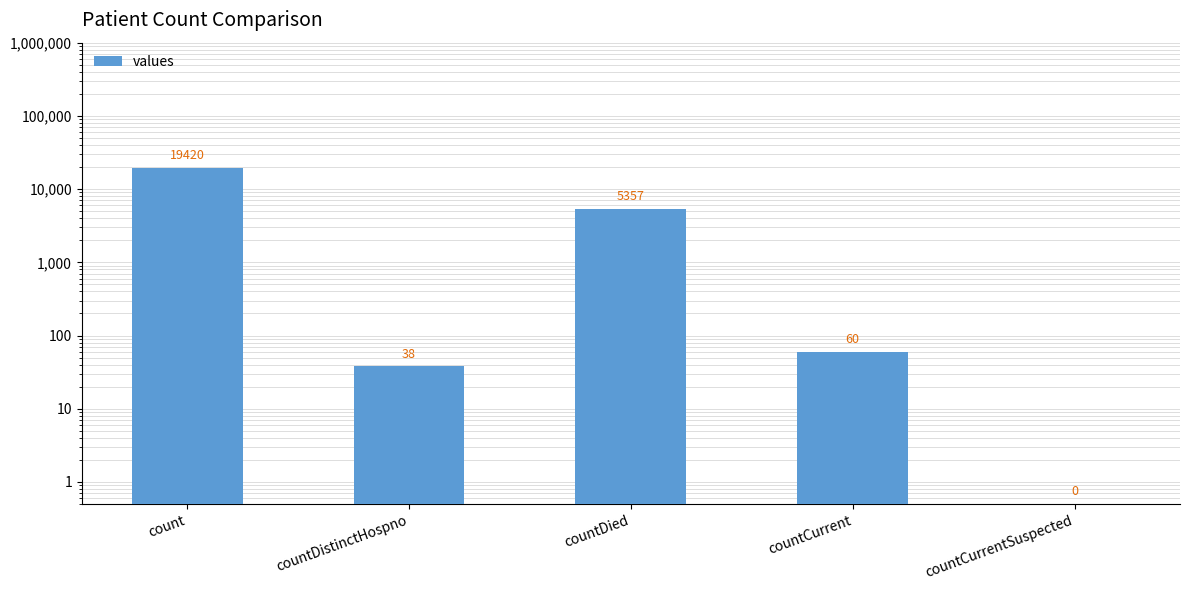

What is the label of the 3rd bar from the right?

countDied